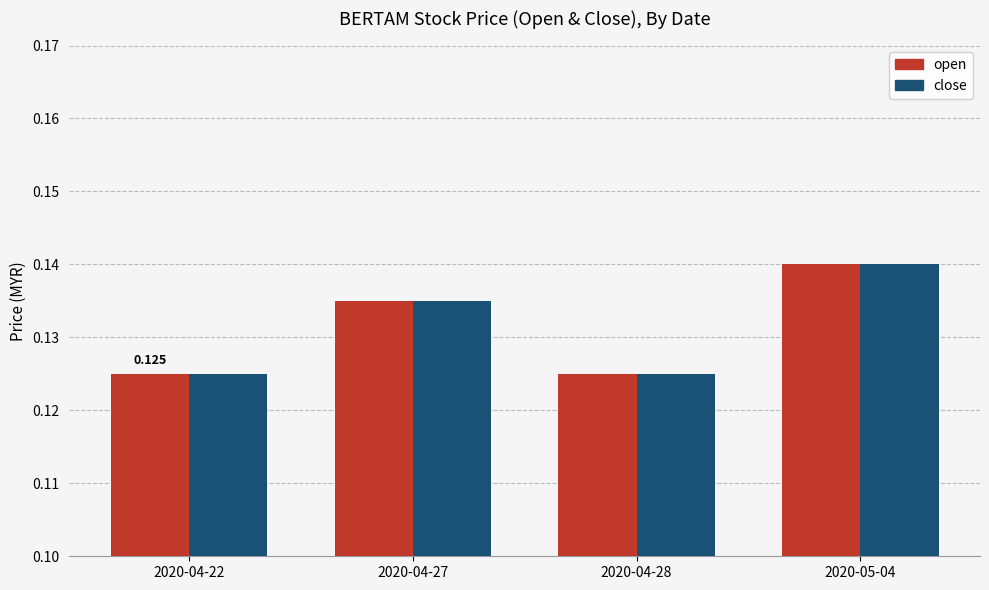

At which category is the sum across all series the highest?

2020-05-04